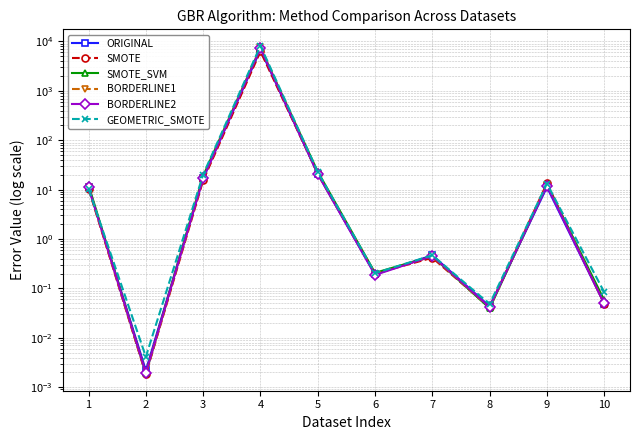

How many interior local peaks does the ORIGINAL series have?

3